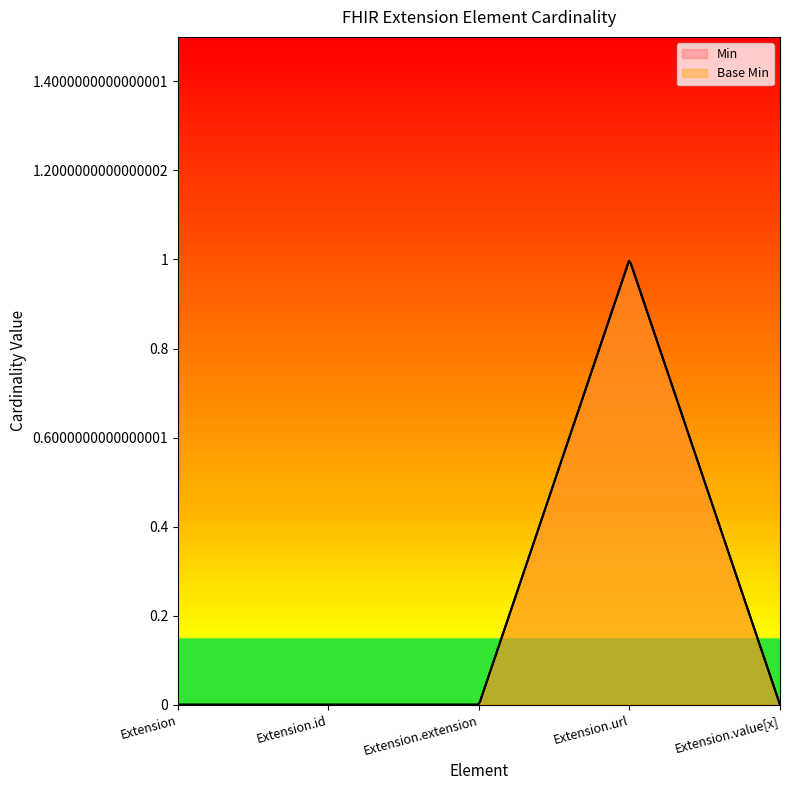

What position from the right is Extension?

5